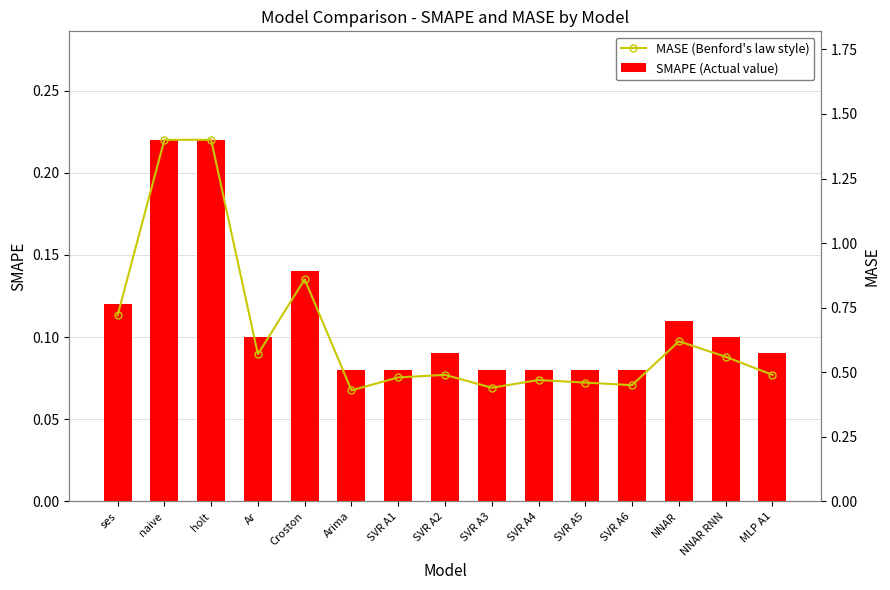

What is the average value of the MASE (Benford's law style) series?

0.7